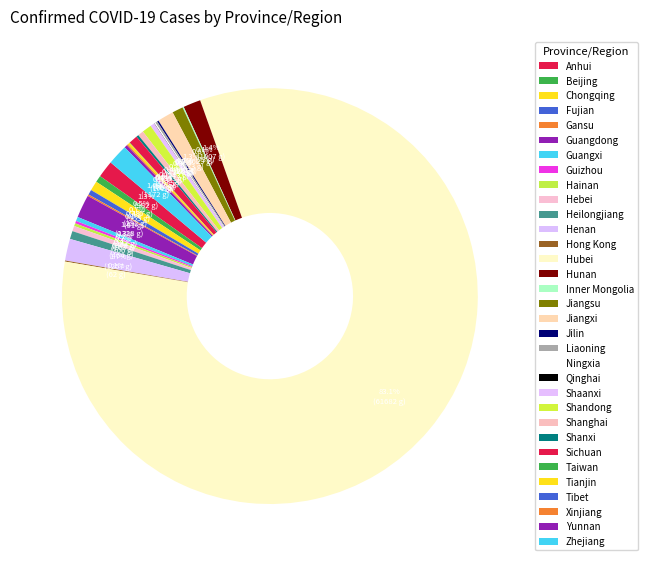

Is it true that Gansu is 11% of the pie?

False